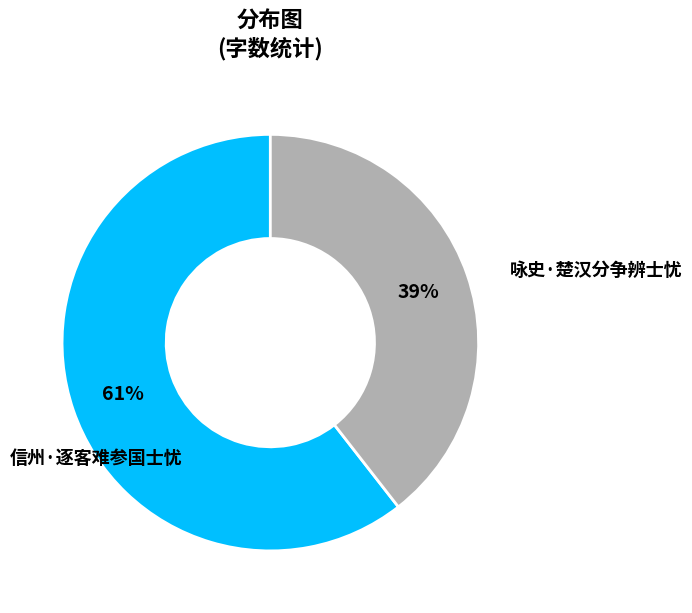

The 咏史·楚汉分争辨士忧 slice represents 61% of the pie. True or false?

True